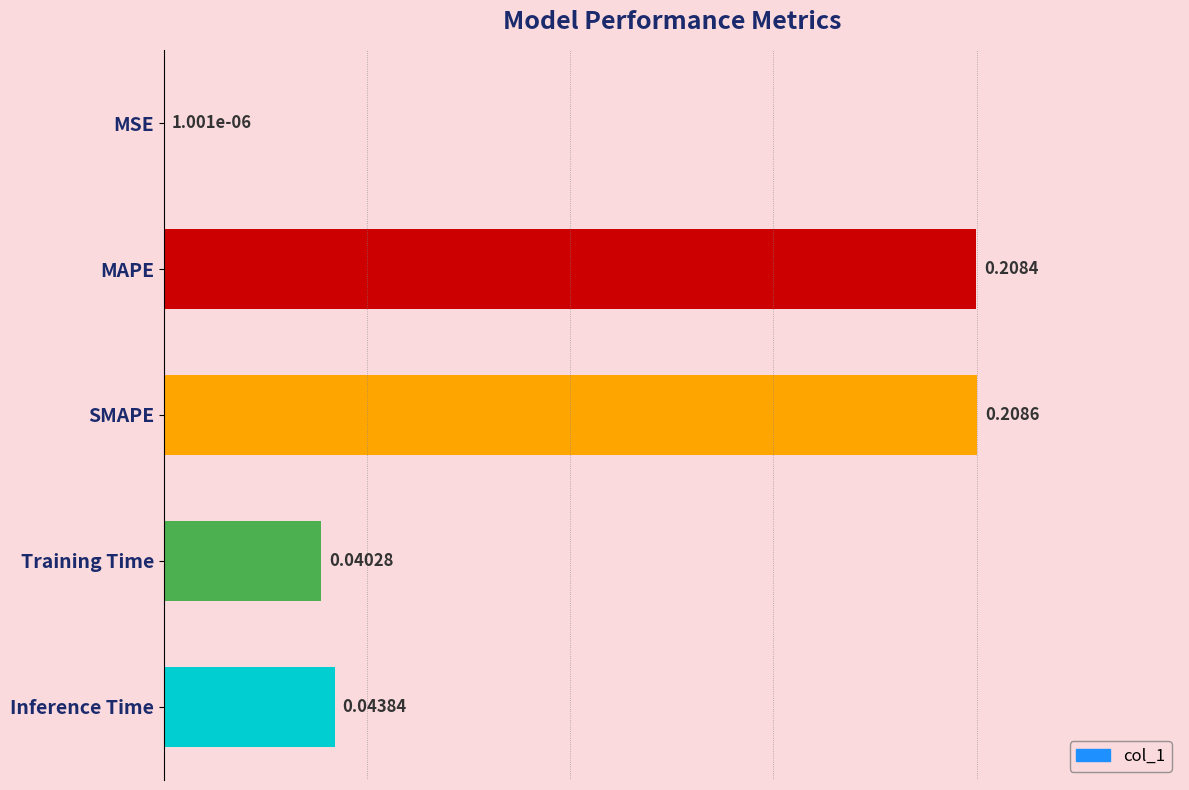

Which category has the highest value across all series?

SMAPE